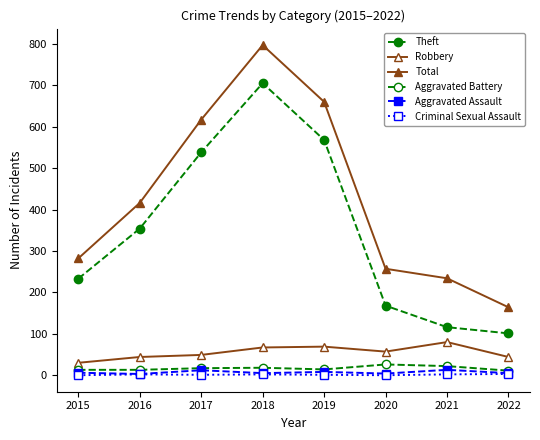

Is the value of Robbery at 2018 greater than the value of Criminal Sexual Assault at 2020?

Yes